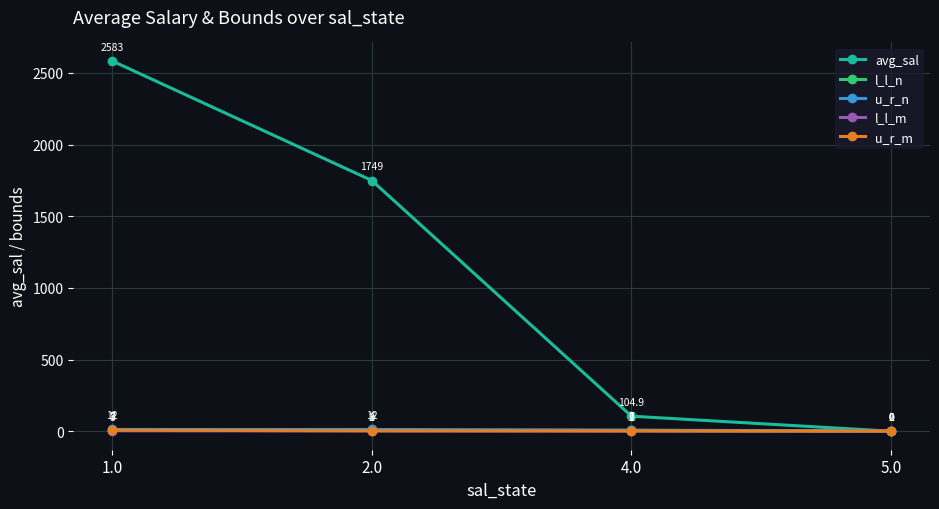

What is the value of the u_r_m point at the 1st from the left?

7.0